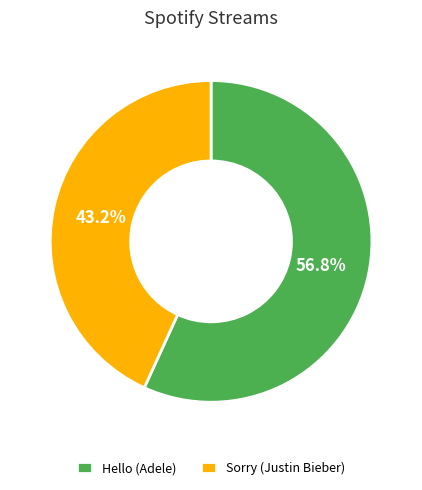

Between Sorry (Justin Bieber) and Hello (Adele), which is larger?

Hello (Adele)